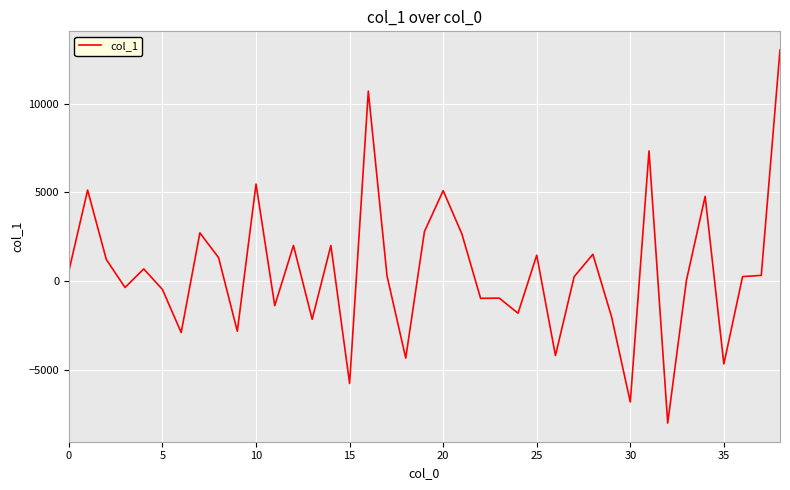

What is the maximum value shown in the chart?

13031.1